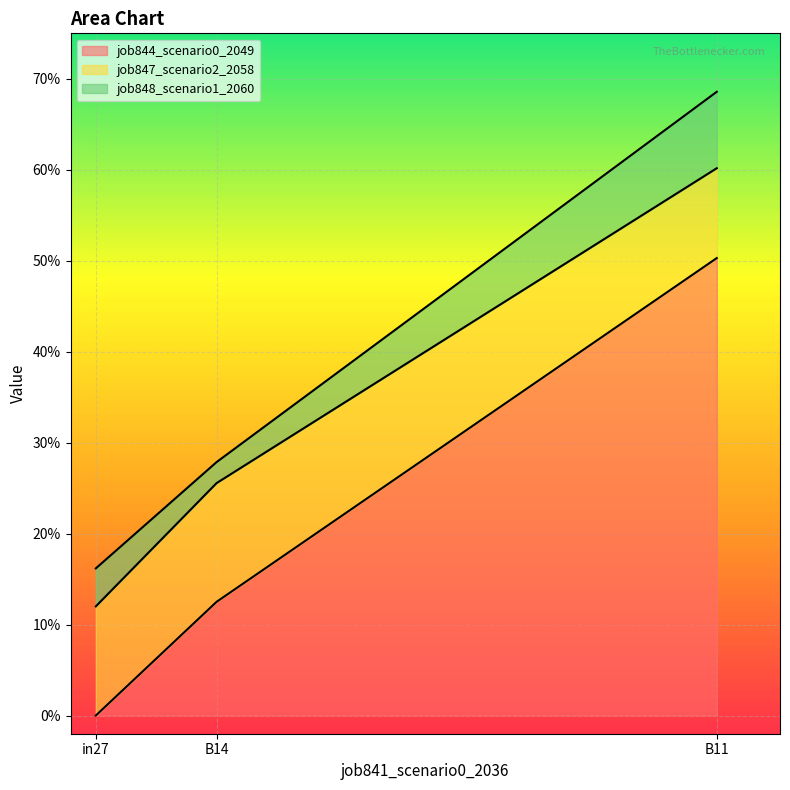

What are all the series names shown in the legend?

job844_scenario0_2049, job847_scenario2_2058, job848_scenario1_2060